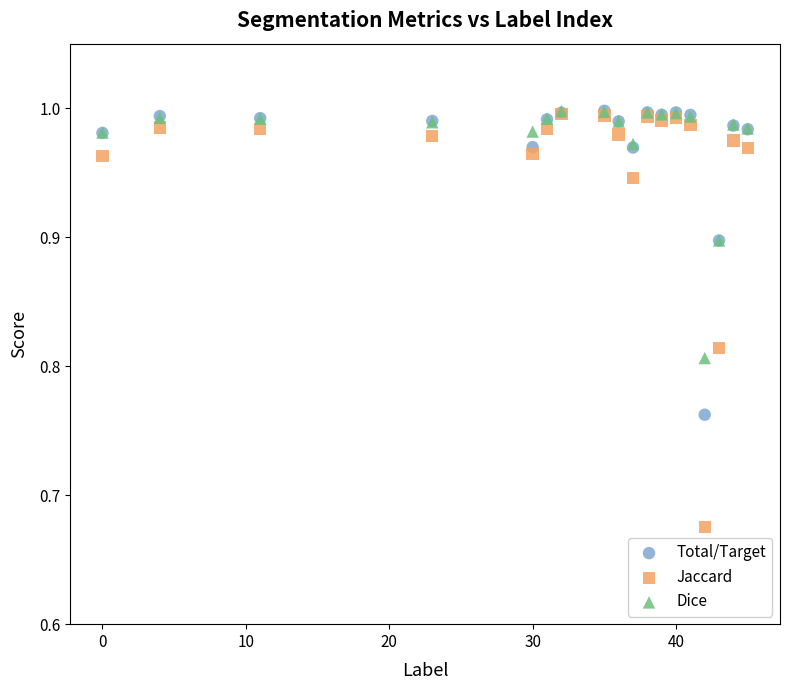

What are all the series names shown in the legend?

Total/Target, Jaccard, Dice